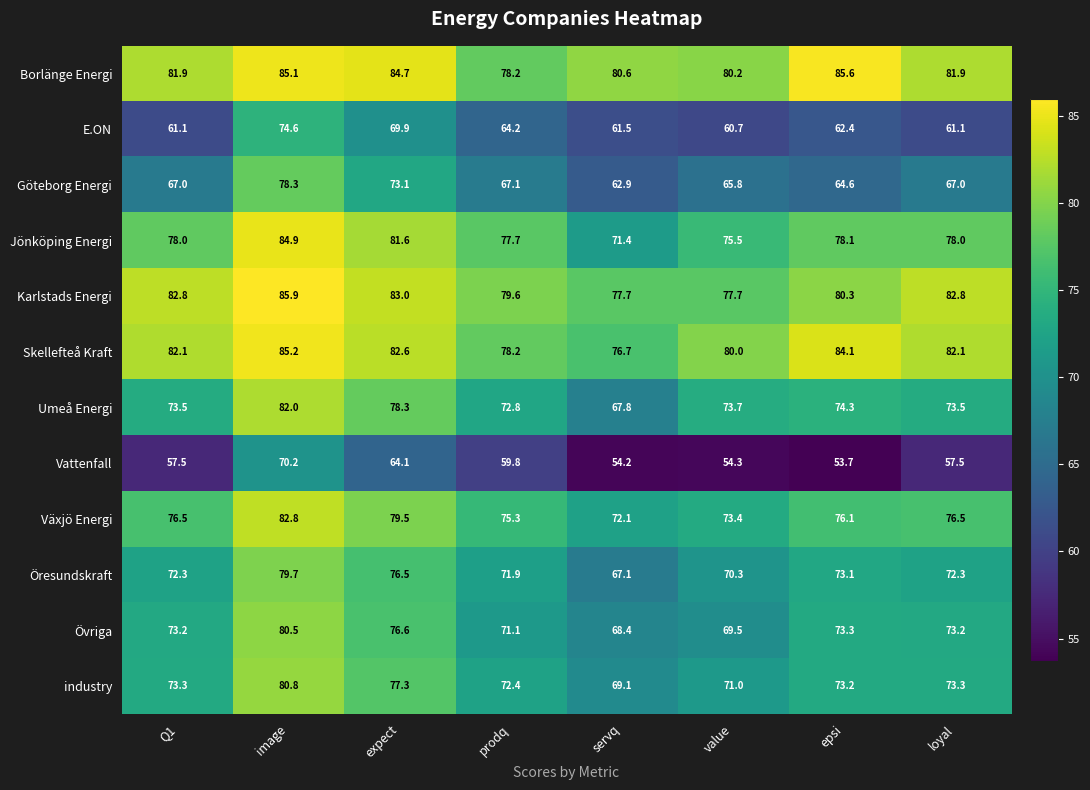

At which label is Öresundskraft closest to 73?

epsi